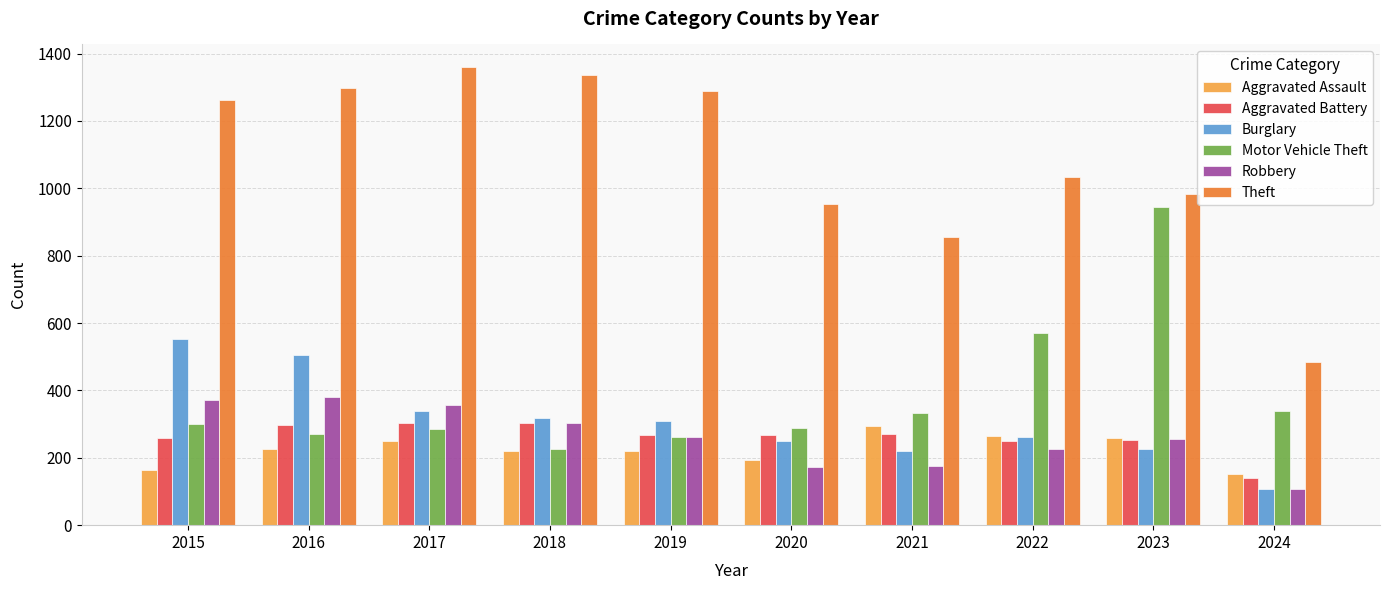

The Burglary series shows 319 at 2018. True or false?

True